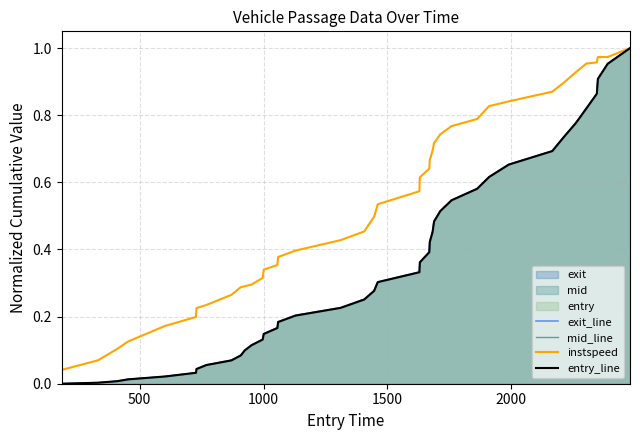

True or false: exit_line and instspeed cross at least once.

False